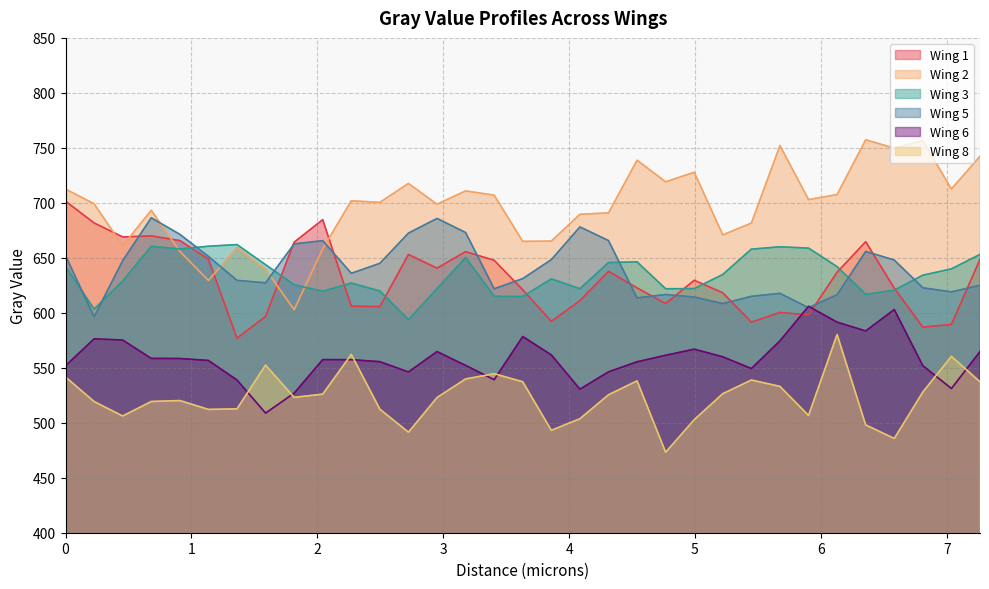

What is the maximum value shown in the chart?

757.3